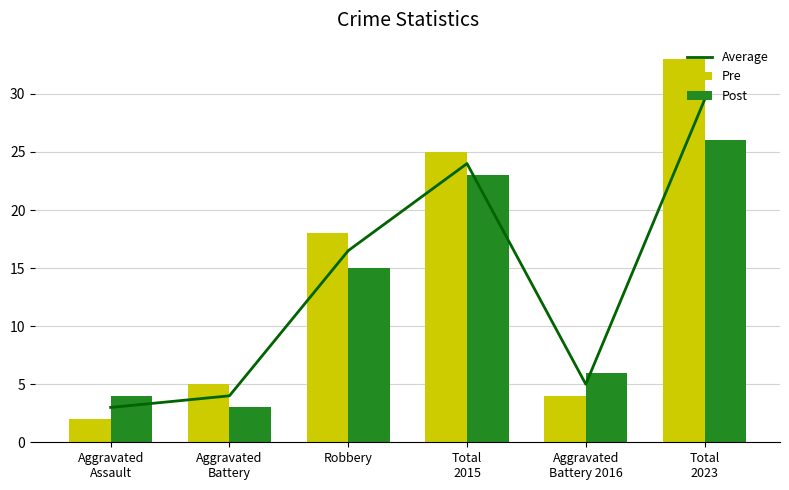

What is the minimum value for Average?

3.0